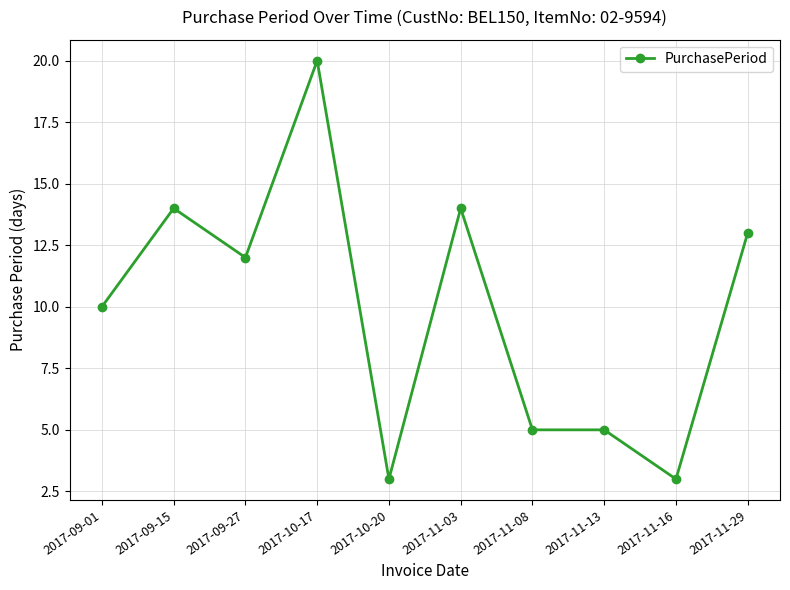

What is the value of the 6th point from the left?

14